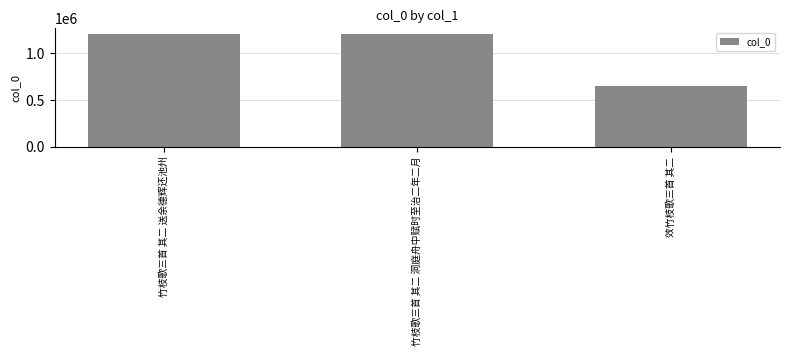

How many bars are there in total?

3